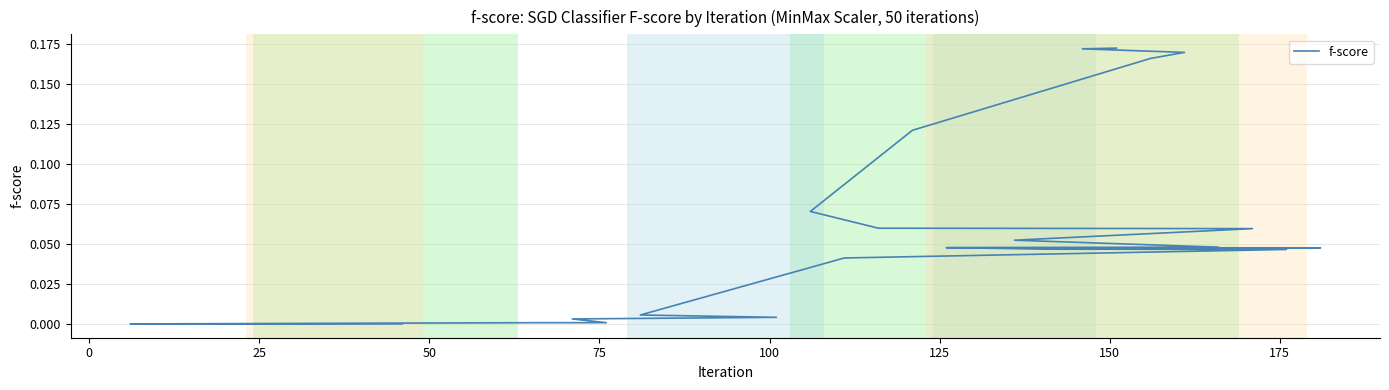

Count the number of data series in this chart.

1